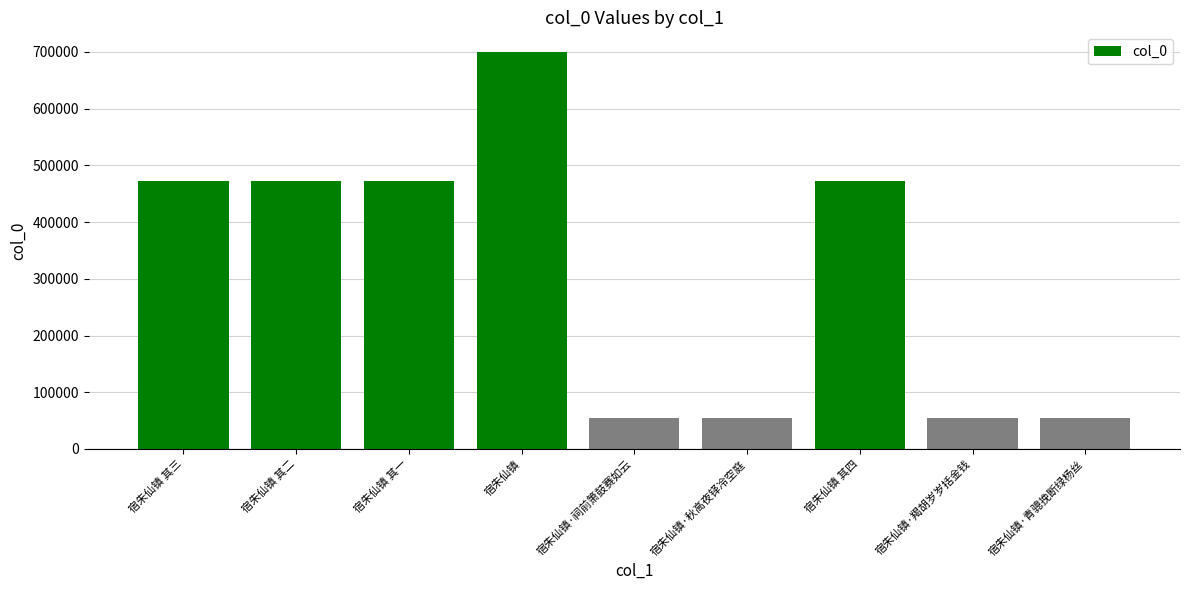

What is the change in value from 宿朱仙镇 其一 to 宿朱仙镇·青骢挽断绿杨丝?

-417571